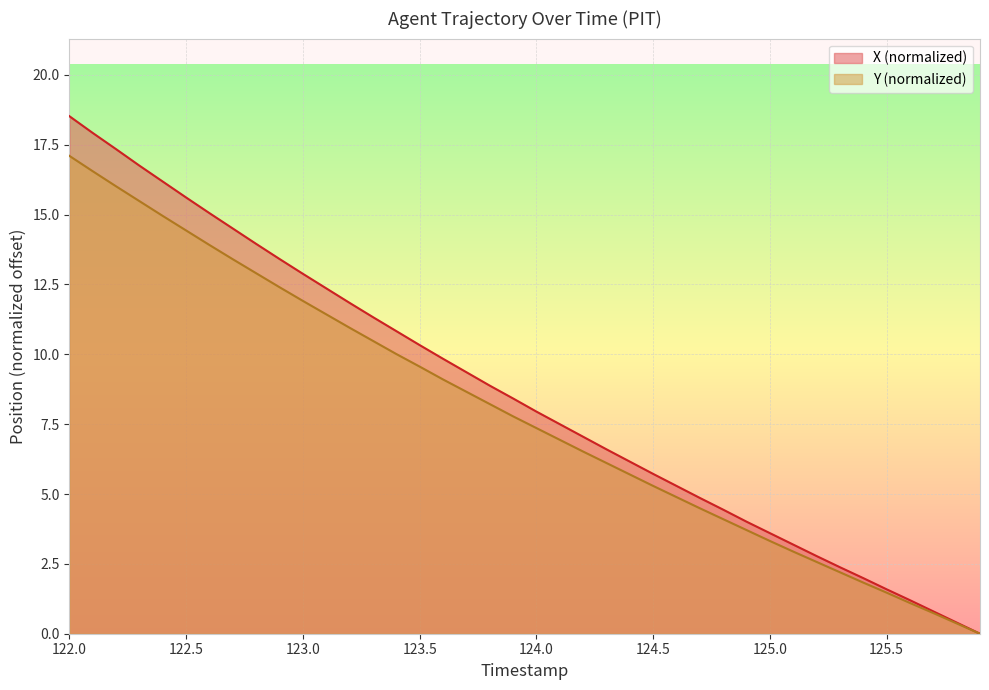

Which series has the largest total across all categories?

X (normalized)